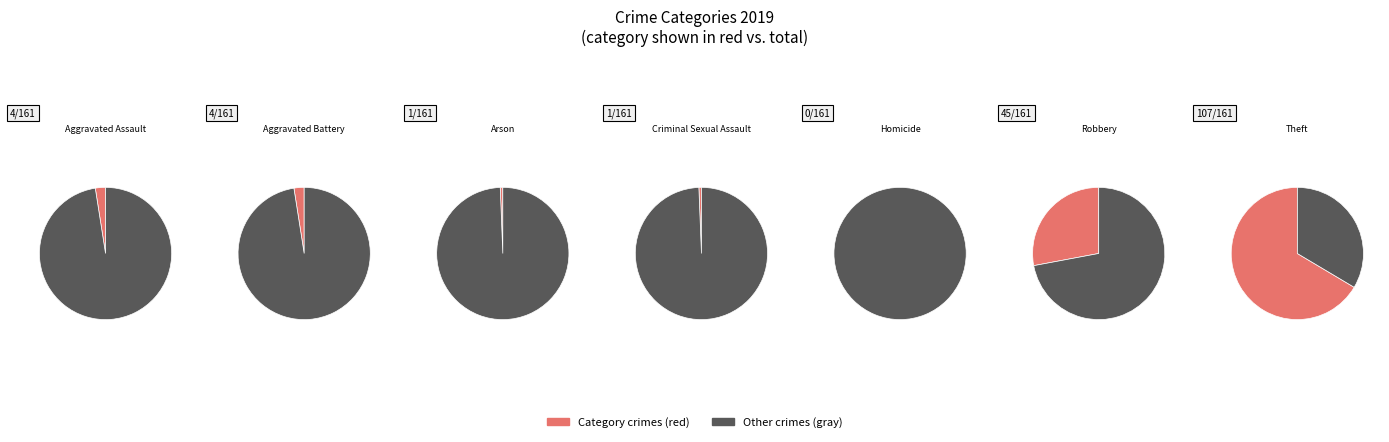

To the nearest percent, what is the average slice percentage?

14%